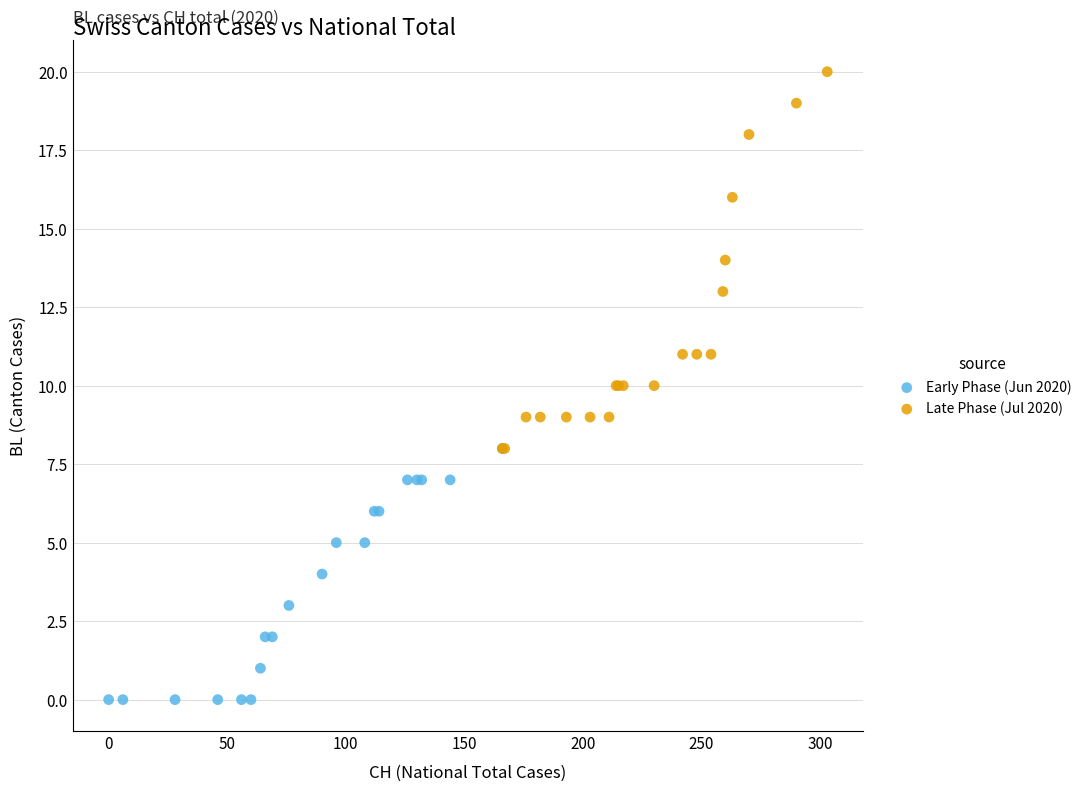

Which series has the largest Y range (max minus min)?

Late Phase (Jul 2020)